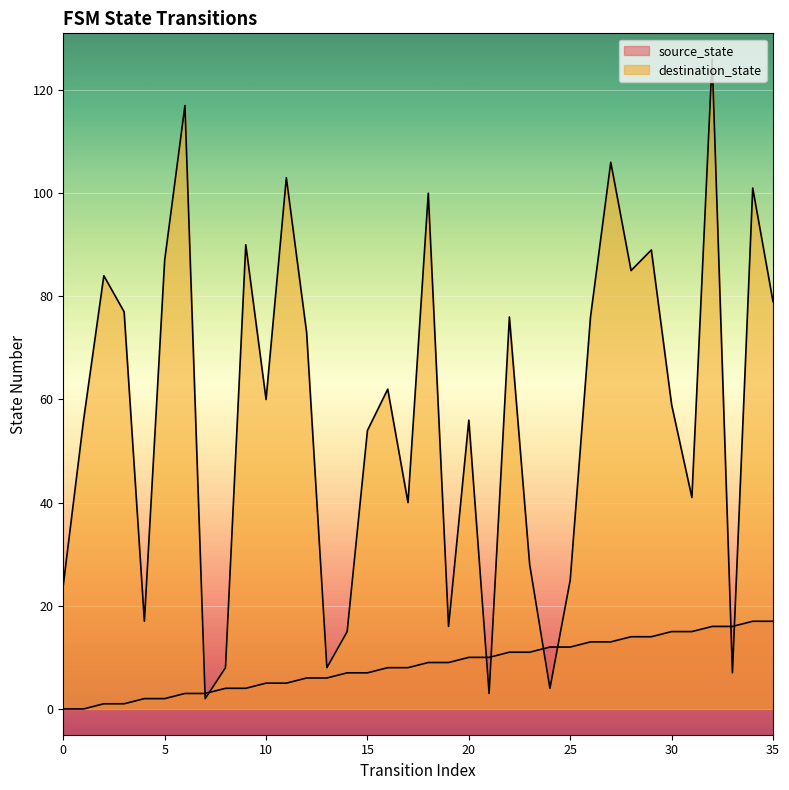

What is the value of the destination_state point at the 13th from the left?

73